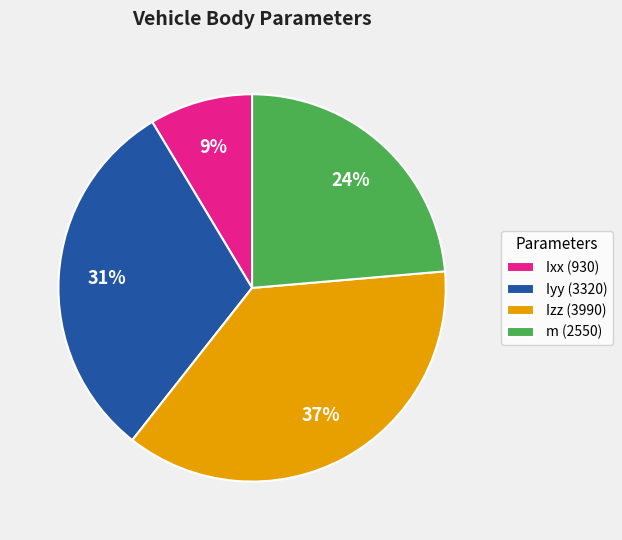

What percentage is the m (2550) slice, to the nearest percent?

24%